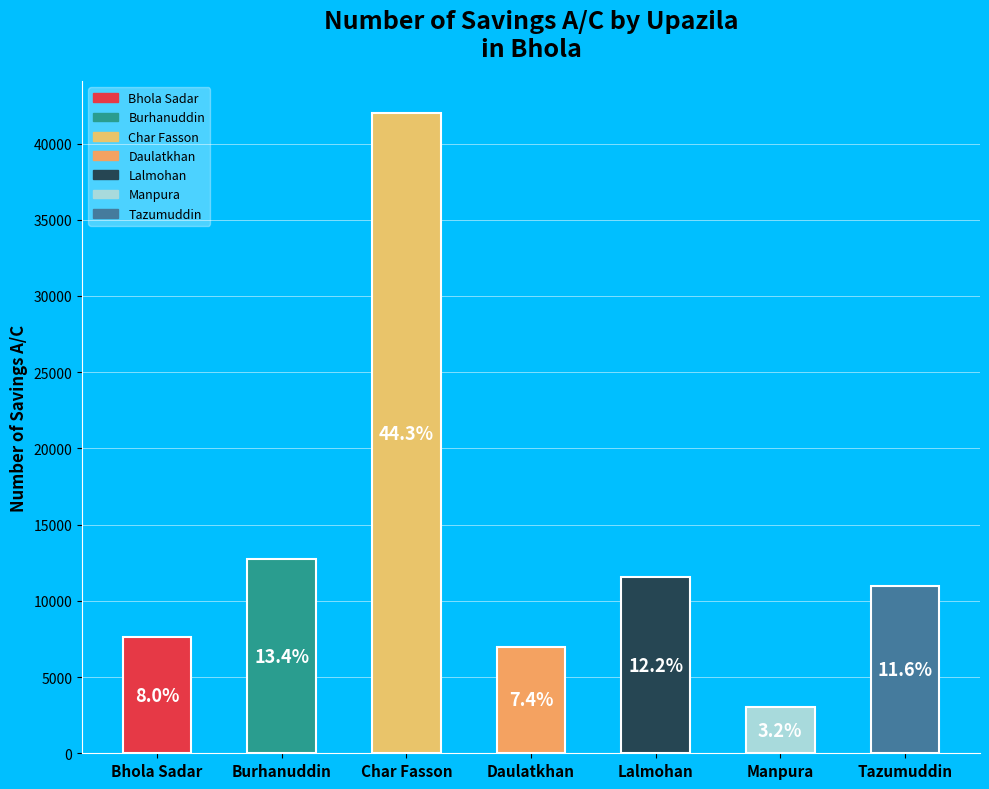

Rank the categories by value from highest to lowest.

Char Fasson, Burhanuddin, Lalmohan, Tazumuddin, Bhola Sadar, Daulatkhan, Manpura